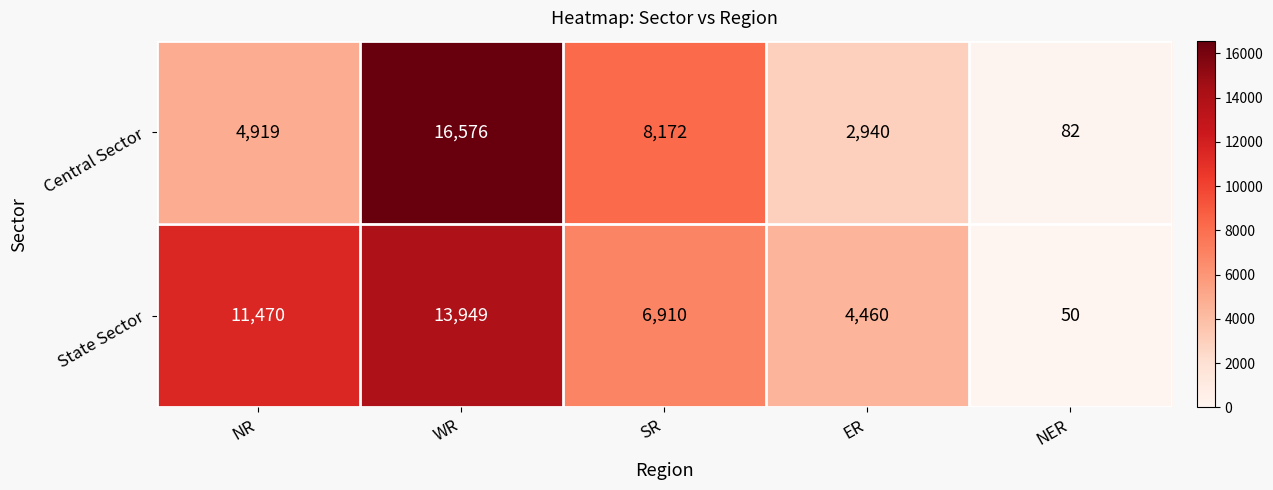

Count the number of categories in the chart.

5